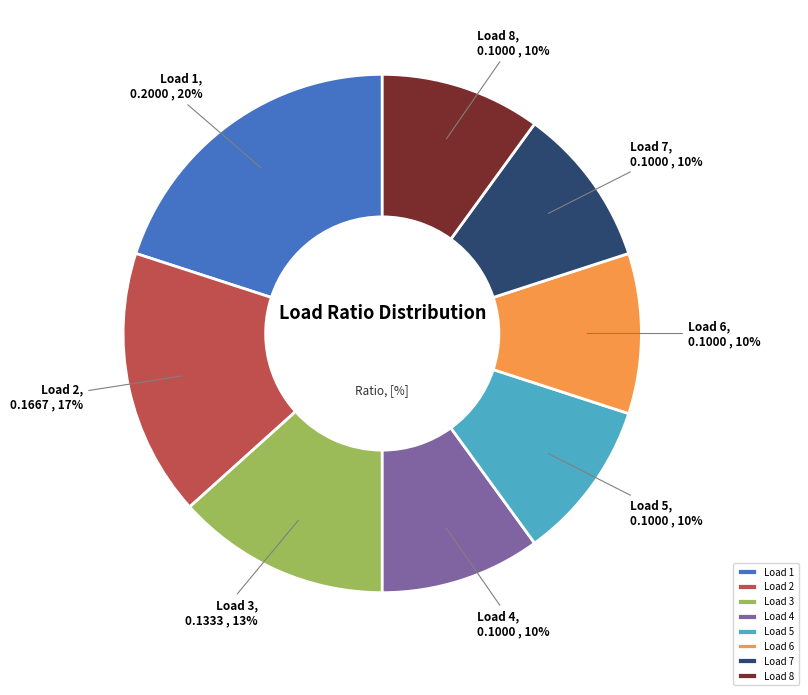

What is the largest slice in the pie chart?

Load 1